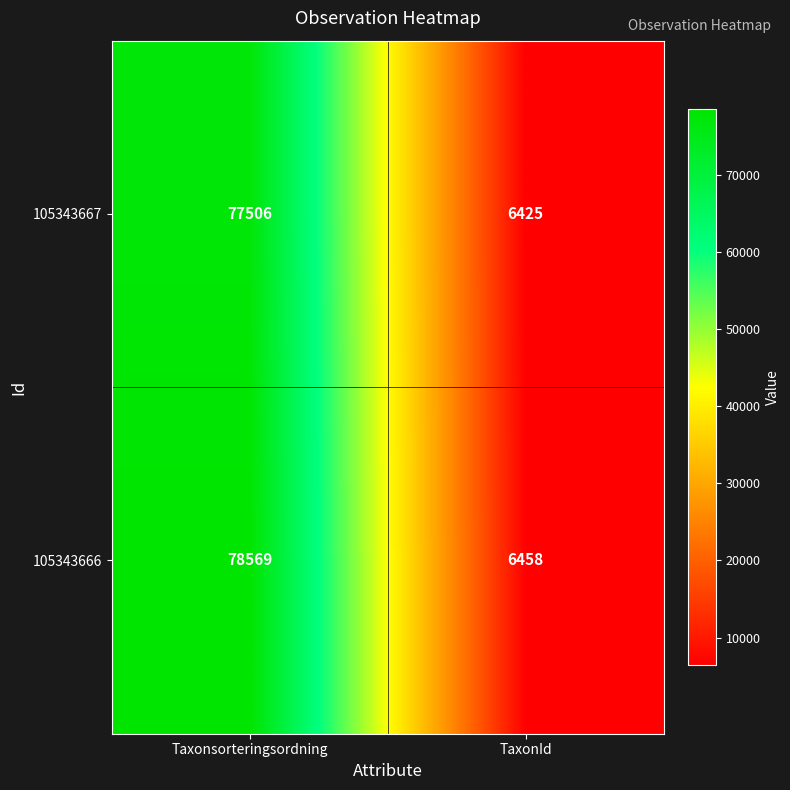

Reading left to right, extract all data points from this chart.

105343667: Taxonsorteringsordning=77506	TaxonId=6425
105343666: Taxonsorteringsordning=78569	TaxonId=6458